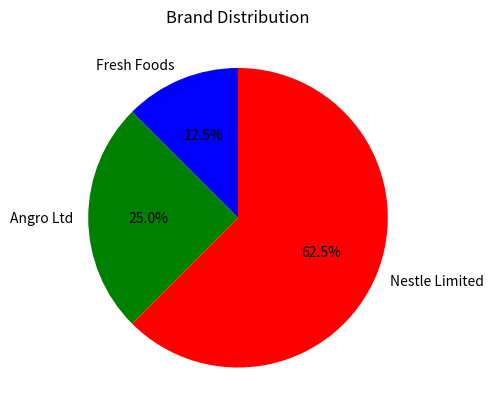

Does any single category account for the majority?

Yes